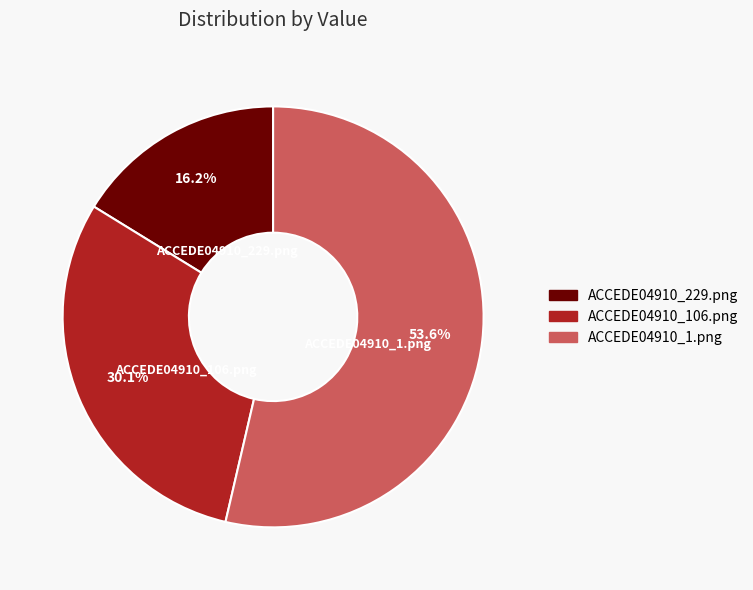

Does ACCEDE04910_229.png account for over 50% of the chart?

No